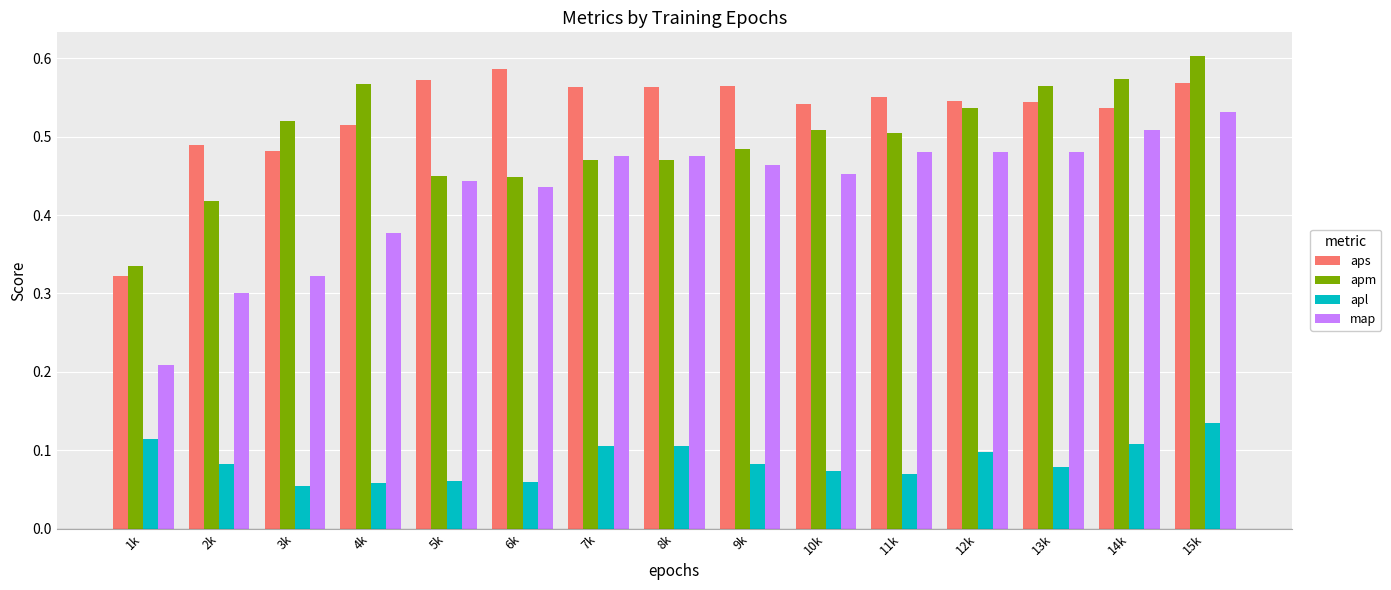

Does the chart contain stacked bars?

No